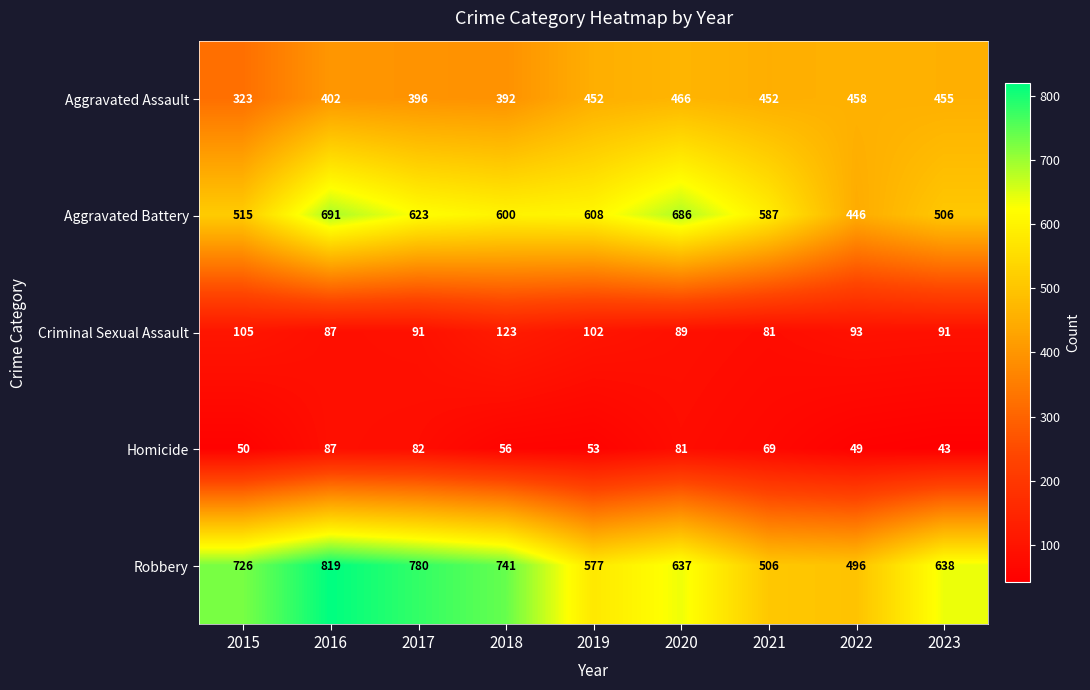

Rank the series by their maximum value, from lowest to highest.

Homicide, Criminal Sexual Assault, Aggravated Assault, Aggravated Battery, Robbery